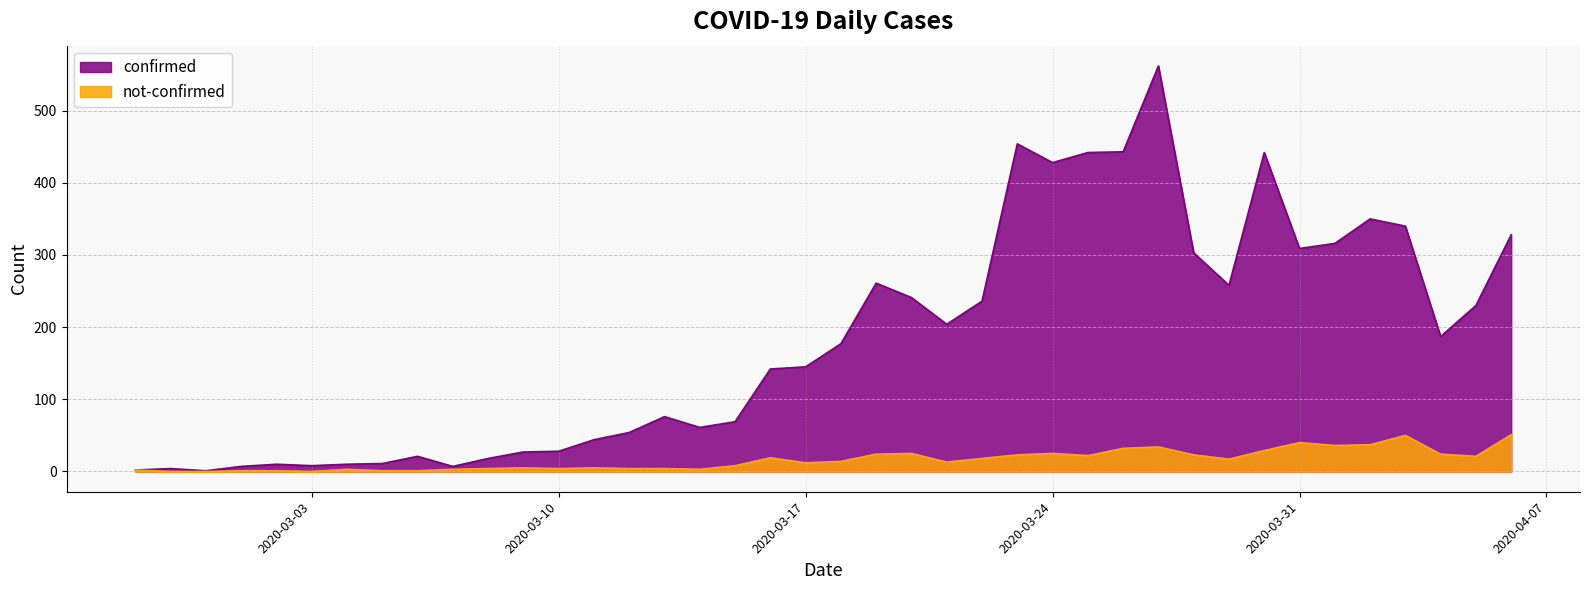

At how many categories does at least one series exceed 449?

2